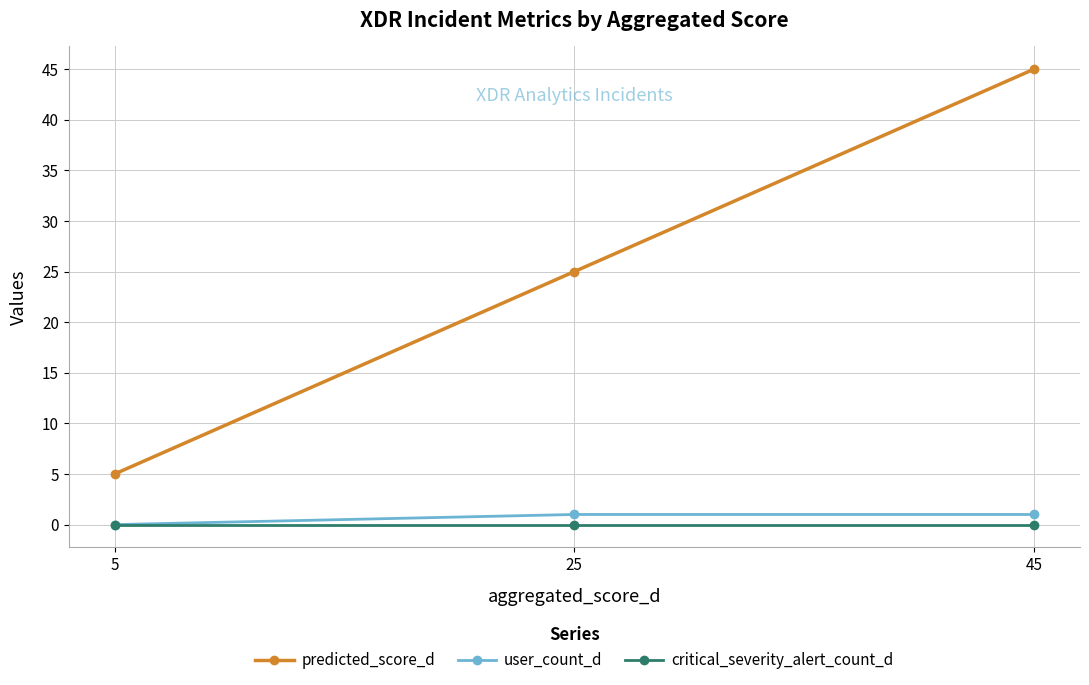

Is the value of predicted_score_d at 45 greater than the value of critical_severity_alert_count_d at 25?

Yes